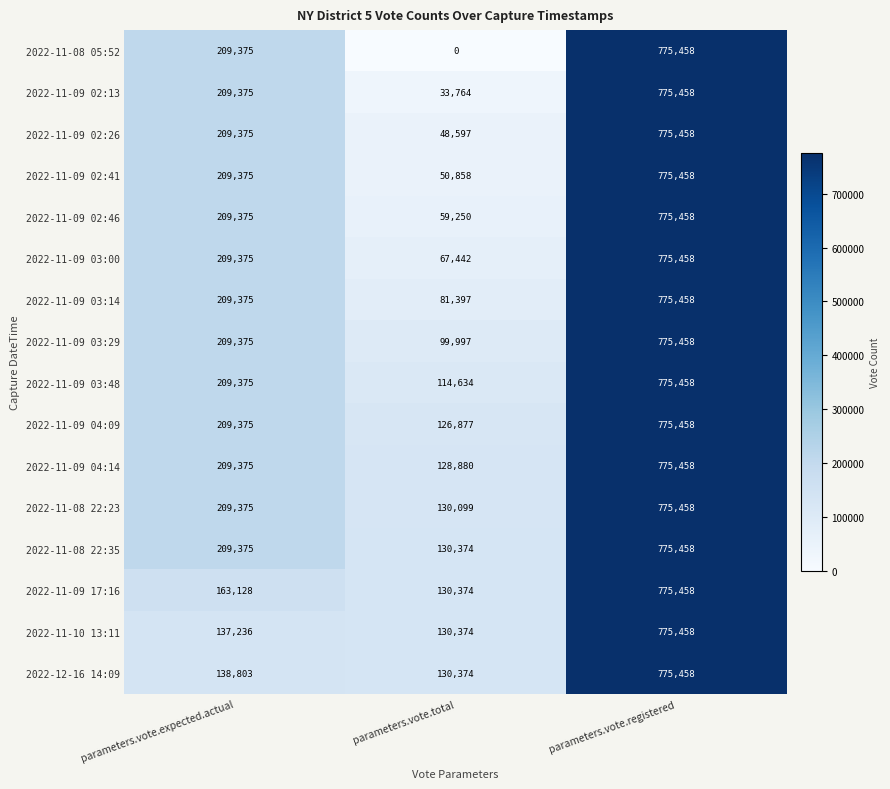

What value does the 2022-11-09 03:48 series have at parameters.vote.expected.actual, to the nearest 50?

209400